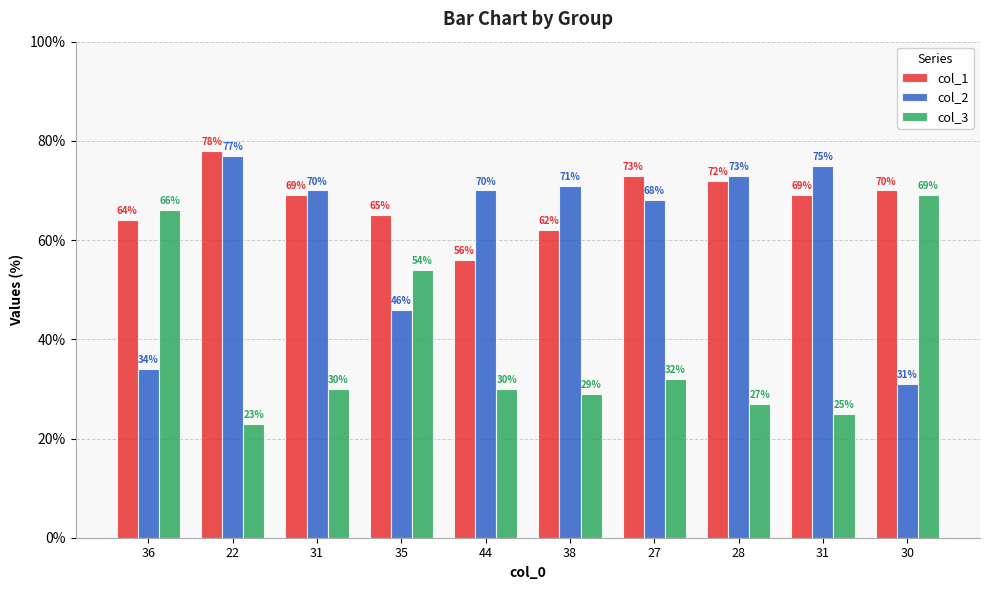

Reading left to right, extract all data points from this chart.

col_1: 36=64	22=78	31=69	35=65	44=56	38=62	27=73	28=72	31=69	30=70
col_2: 36=34	22=77	31=70	35=46	44=70	38=71	27=68	28=73	31=75	30=31
col_3: 36=66	22=23	31=30	35=54	44=30	38=29	27=32	28=27	31=25	30=69